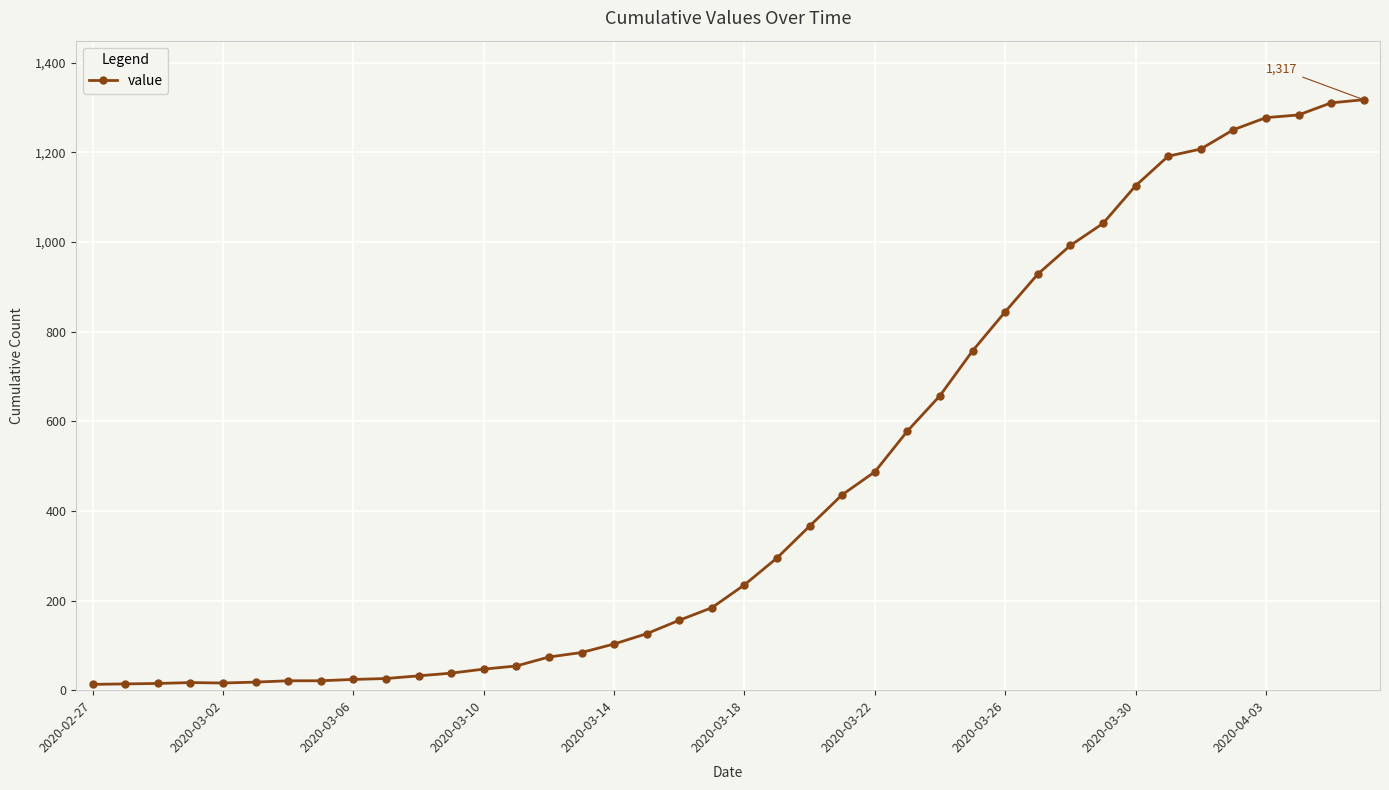

What is the difference between the maximum and minimum values?

1304